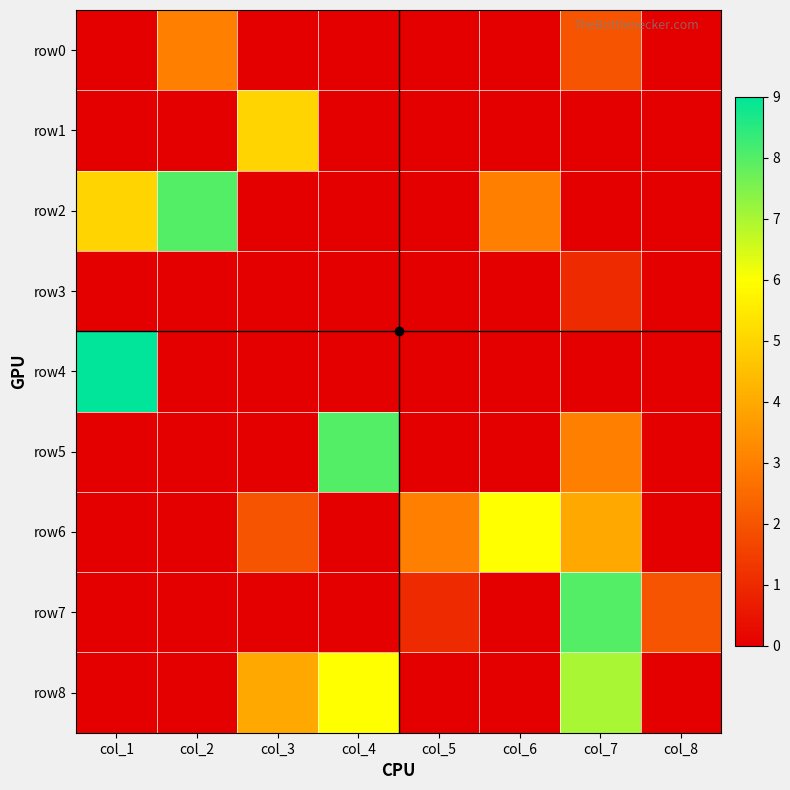

What is the total value across all series at col_6?

9